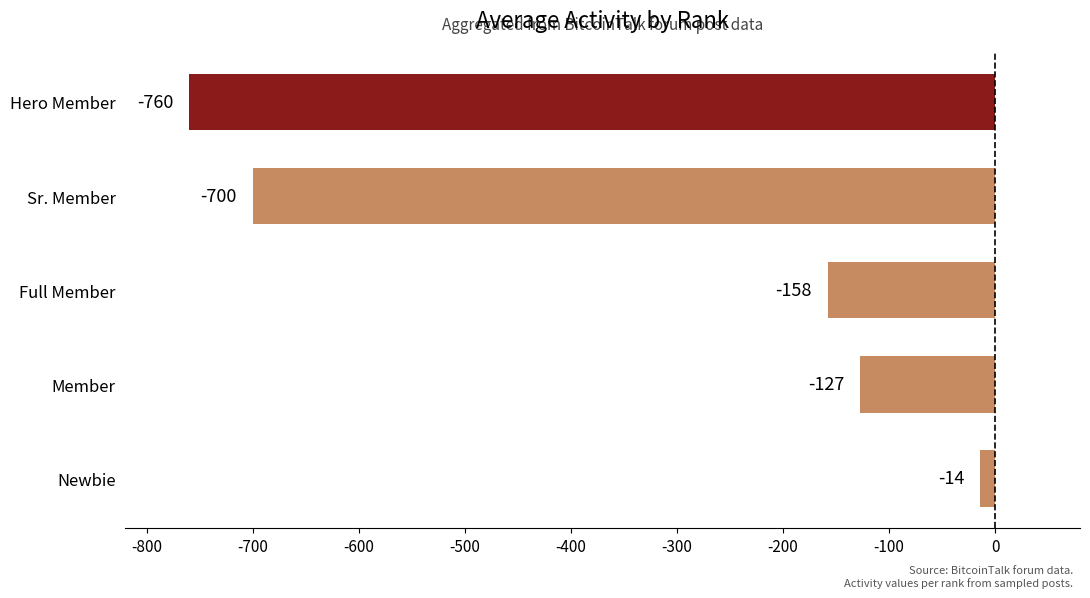

What is the difference between the maximum and second lowest values?

686